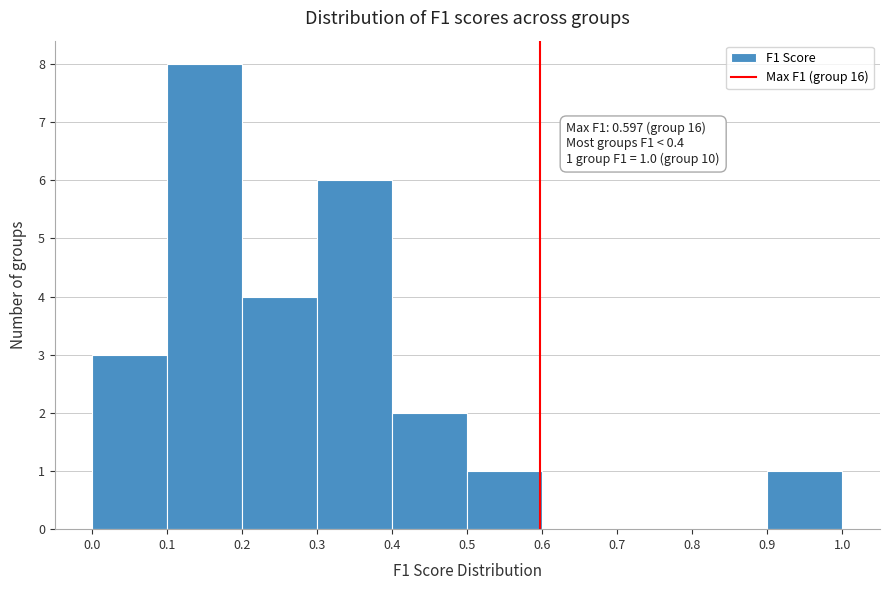

Over which range of the x-axis is the bar tallest?

0.1 to 0.2